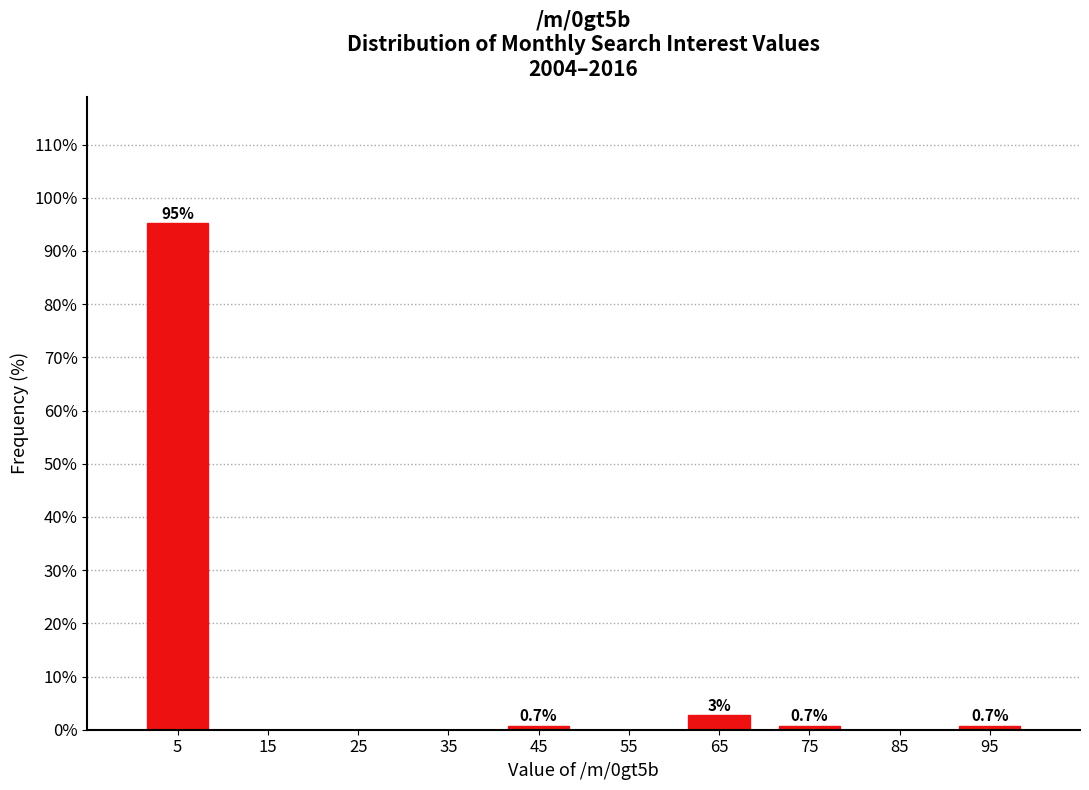

Which range on the x-axis has the tallest bar?

0 to 10